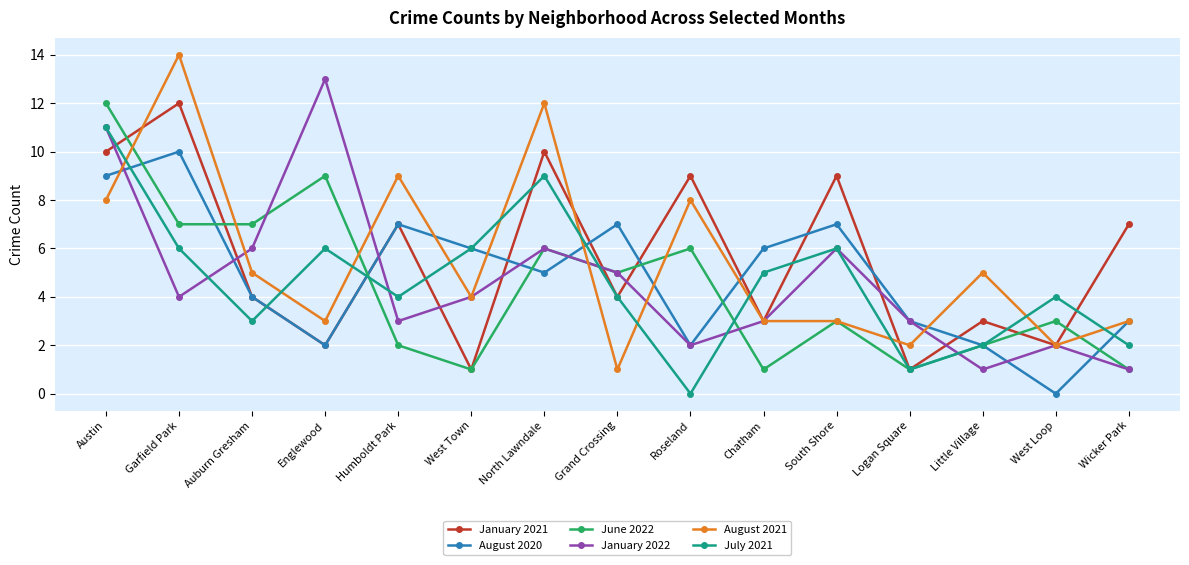

What is the difference between the maximum and minimum values in the January 2021 series?

11